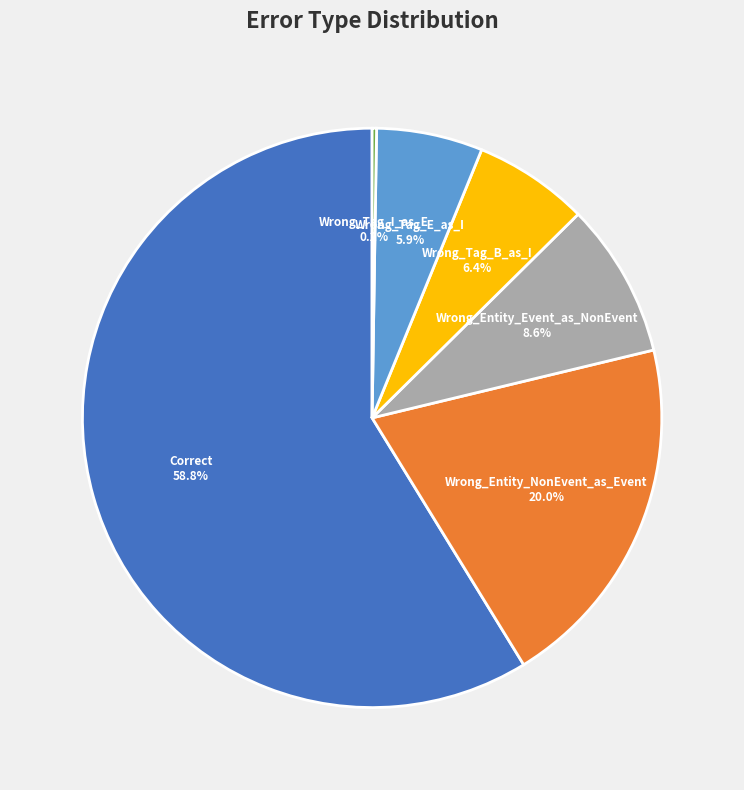

Does any single category account for the majority?

Yes